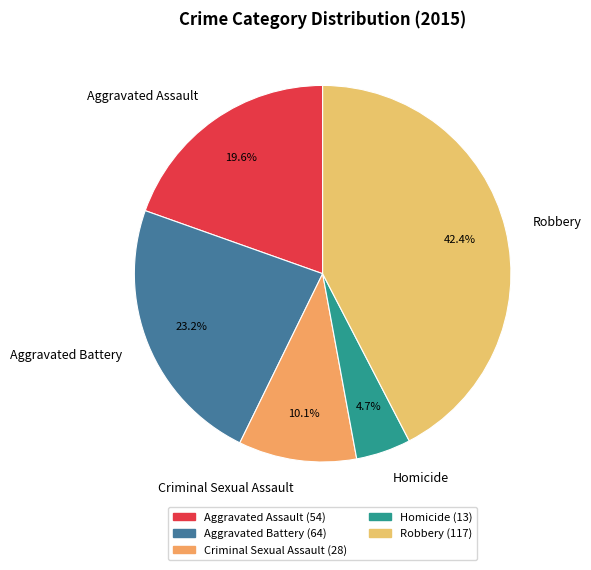

Which slice is the largest?

Robbery